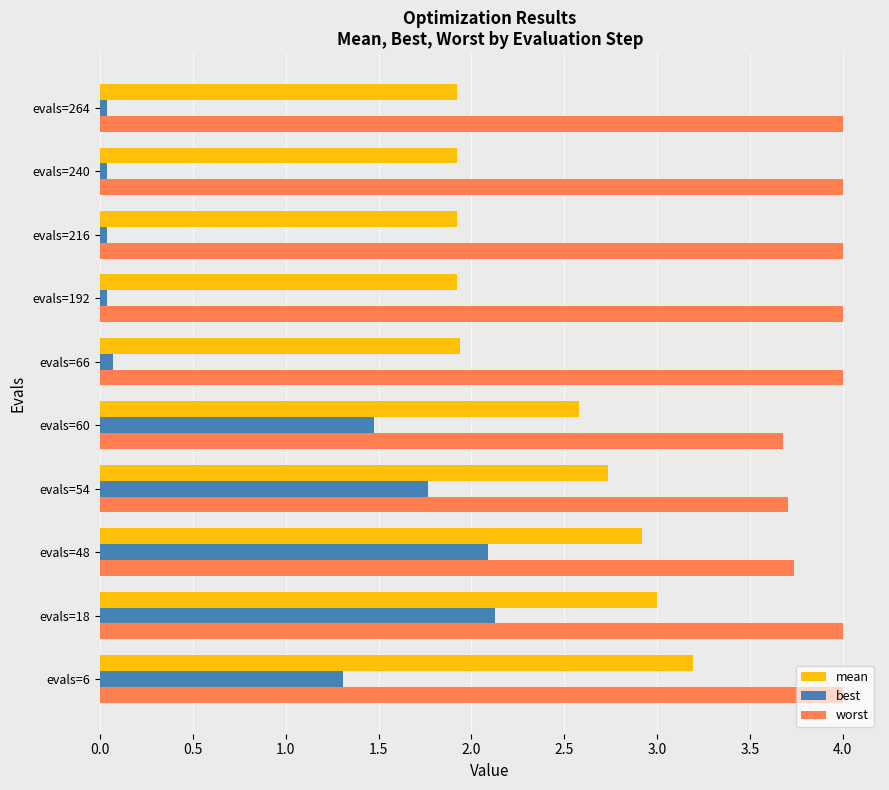

Is it true that best equals 0.0 at evals=264?

True